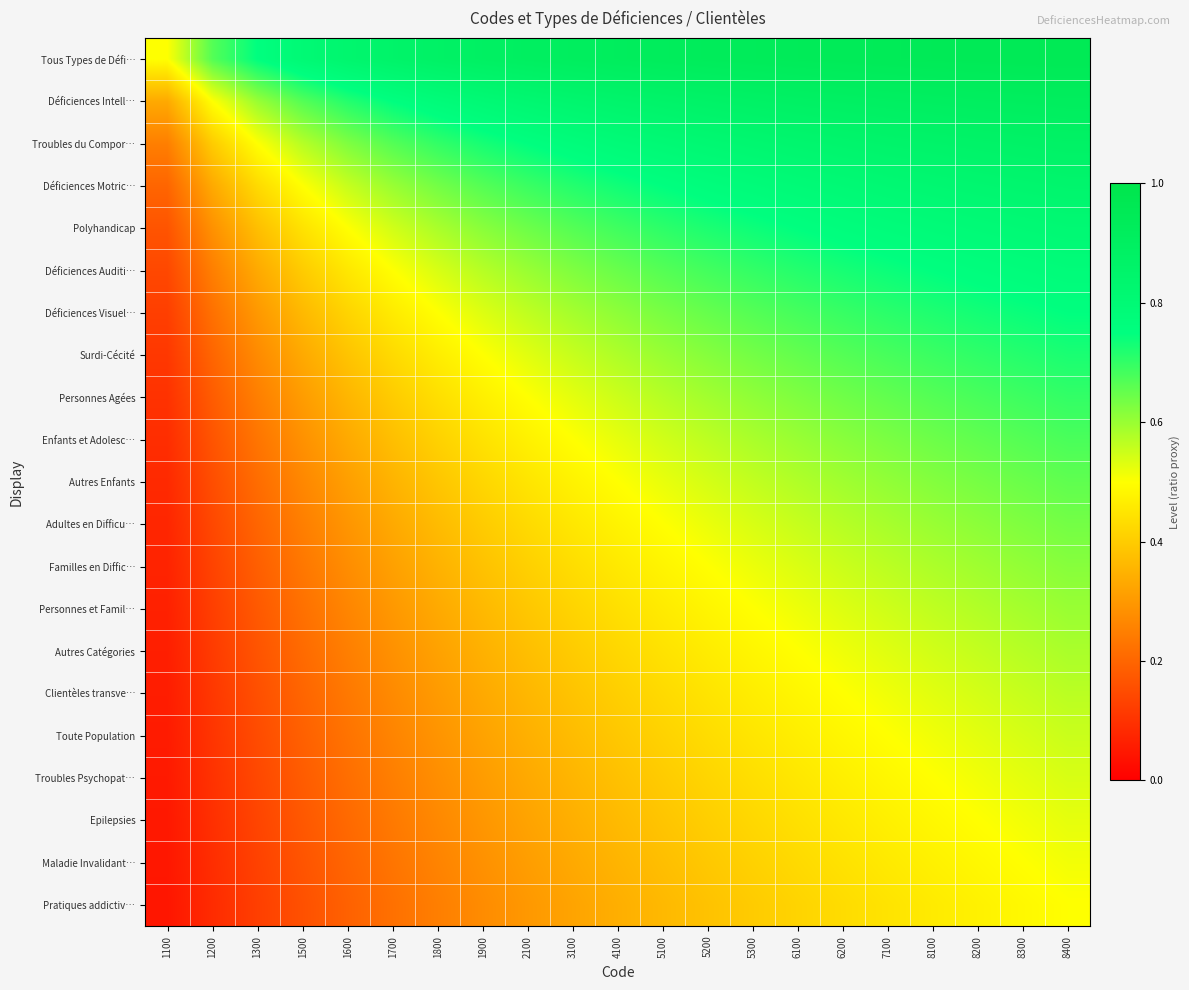

Rank the series at 1600 from lowest to highest value.

Pratiques addictiv…, Maladie Invalidant…, Epilepsies, Troubles Psychopat…, Toute Population, Clientèles transve…, Autres Catégories, Personnes et Famil…, Familles en Diffic…, Adultes en Difficu…, Autres Enfants, Enfants et Adolesc…, Personnes Agées, Surdi-Cécité, Déficiences Visuel…, Déficiences Auditi…, Polyhandicap, Déficiences Motric…, Troubles du Compor…, Déficiences Intell…, Tous Types de Défi…